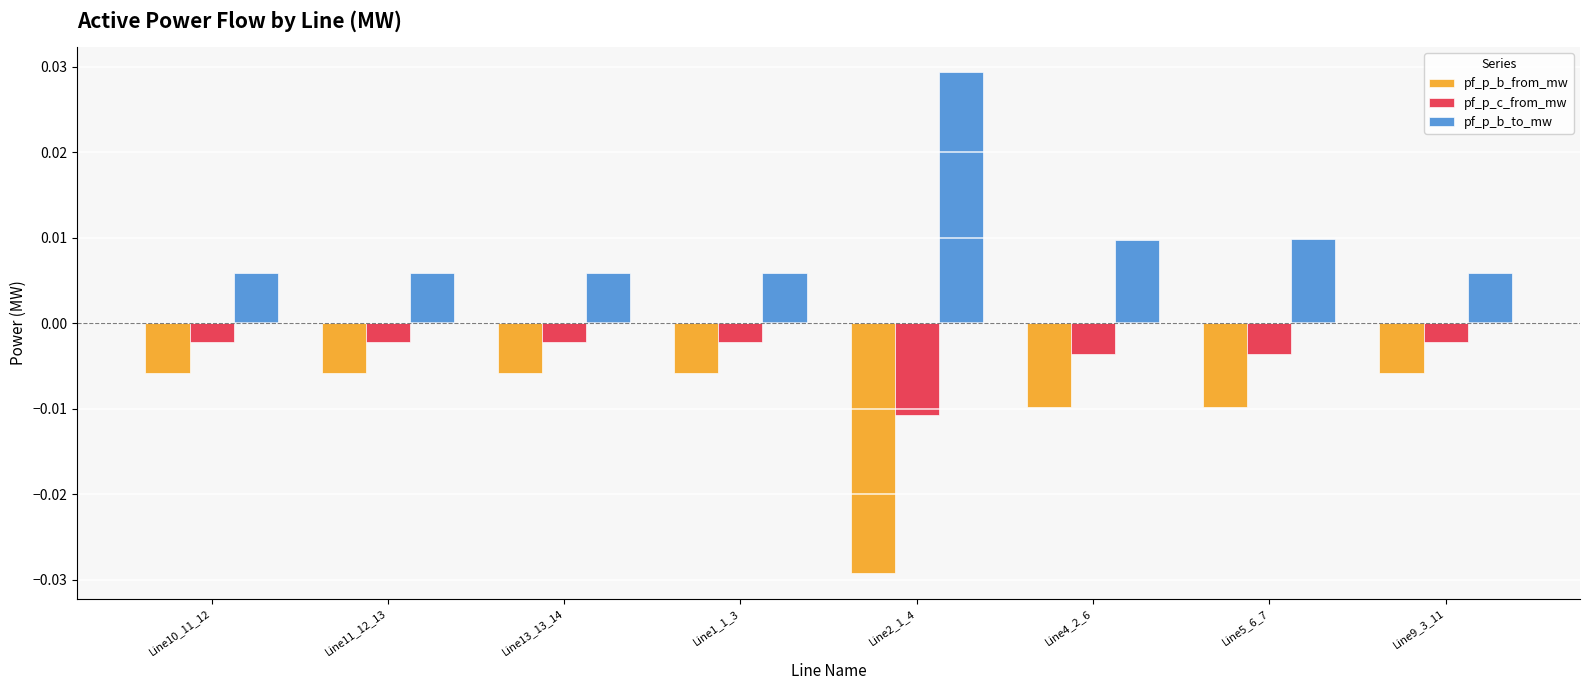

What is the label of the 1st bar from the left?

Line10_11_12